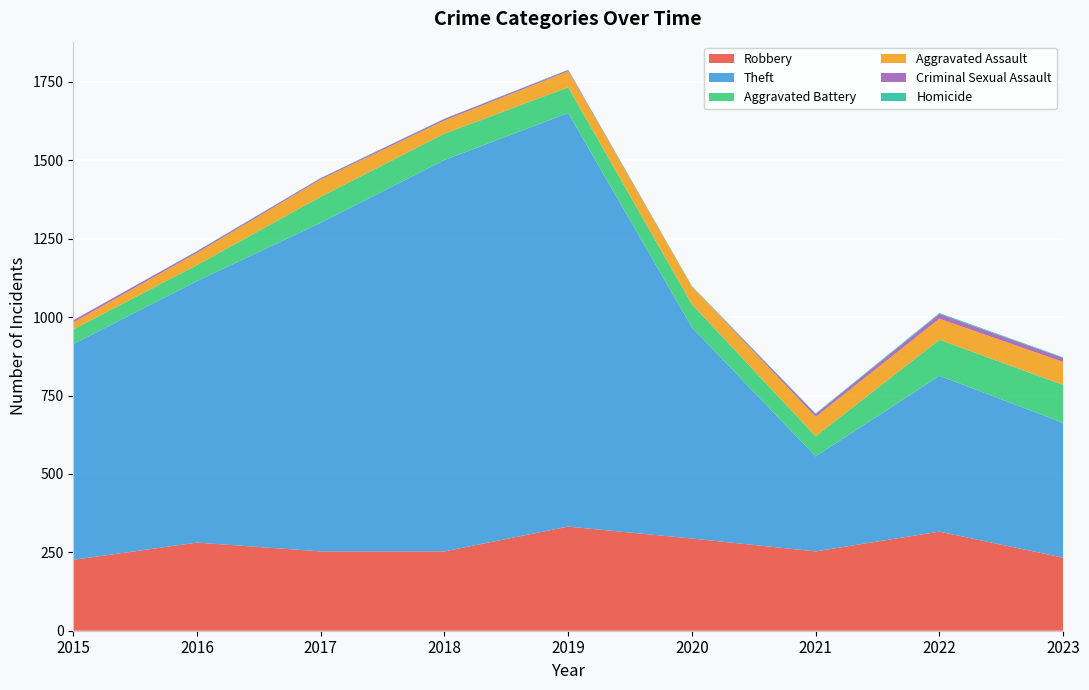

Reading right to left, extract all data points from this chart.

Robbery: 233	316	253	294	332	253	253	281	226
Theft: 430	497	303	673	1319	1248	1048	834	688
Aggravated Battery: 121	115	64	74	82	84	83	51	47
Aggravated Assault: 73	67	62	56	51	42	55	39	22
Criminal Sexual Assault: 13	15	9	0	4	5	4	5	7
Homicide: 2	3	2	2	1	1	1	1	0